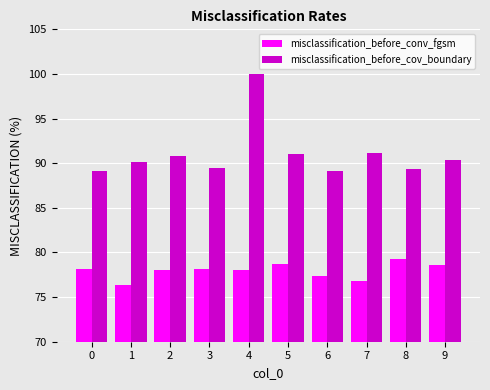

What is the value of the misclassification_before_conv_fgsm bar at the 8th from the left?

76.8